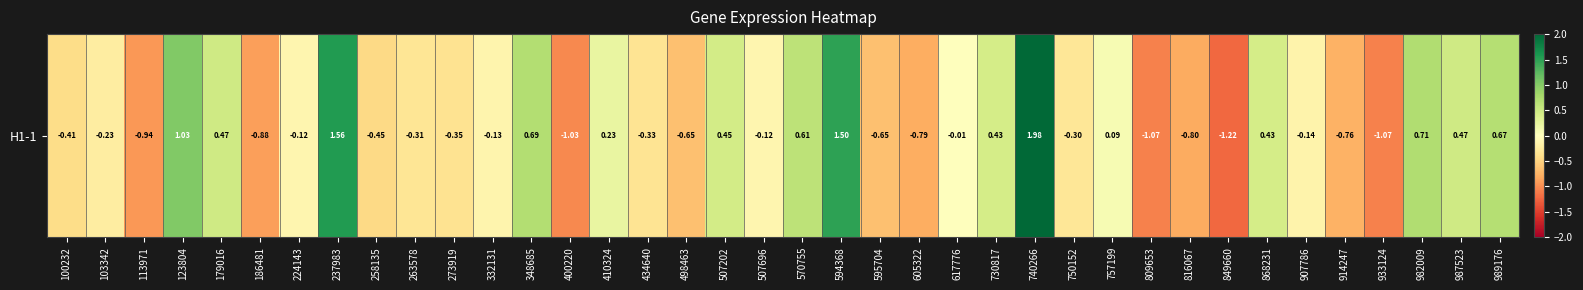

What is the minimum value shown in the chart?

-1.2